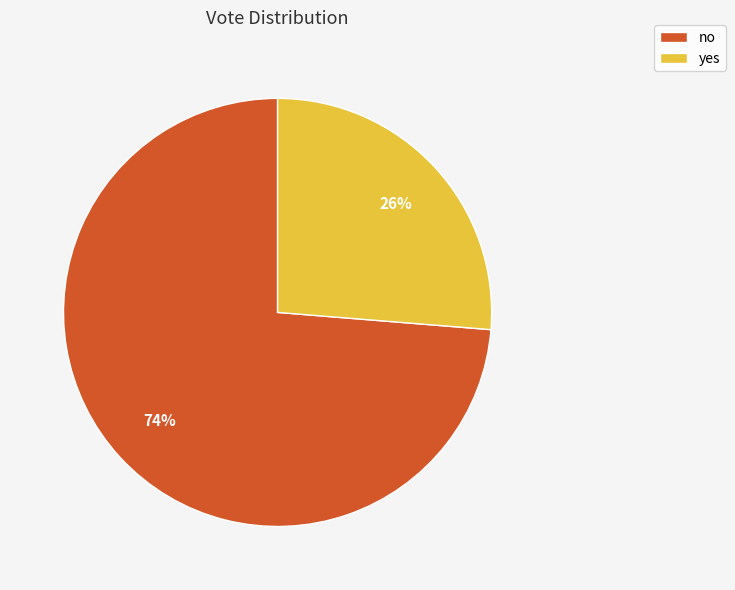

Which slice represents more than half of the pie?

no